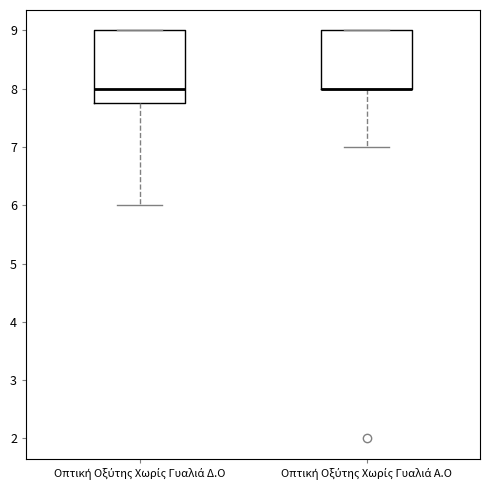

Reading left to right, transcribe this box plot: for each box, give where its median line is, the range the box spans, and where its two whiskers end, as read against the y-axis. The values are not printed on the chart, so give them approximately, as read against the axis.

Οπτική Οξύτης Χωρίς Γυαλιά Δ.Ο: median 8.0, box 7.8 to 9.0, whiskers 6.0 to 9.0
Οπτική Οξύτης Χωρίς Γυαλιά Α.Ο: median 8.0 (drawn on the box's lower edge), box 8.0 to 9.0, whiskers 7.0 to 9.0